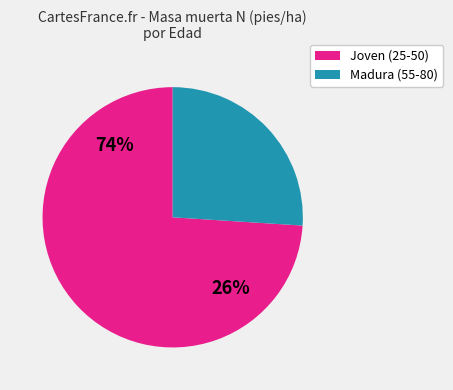

Is it true that 60 is 1% of the pie?

False